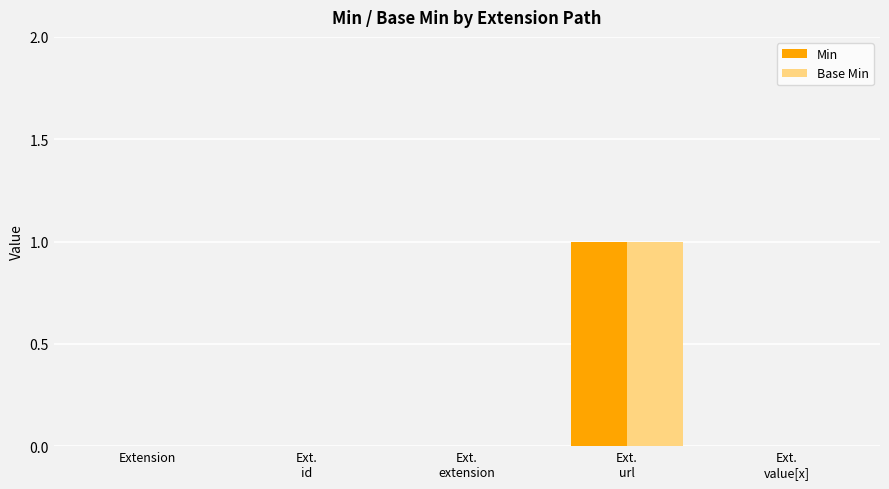

Is it true that Base Min equals -1 at Extension?

False